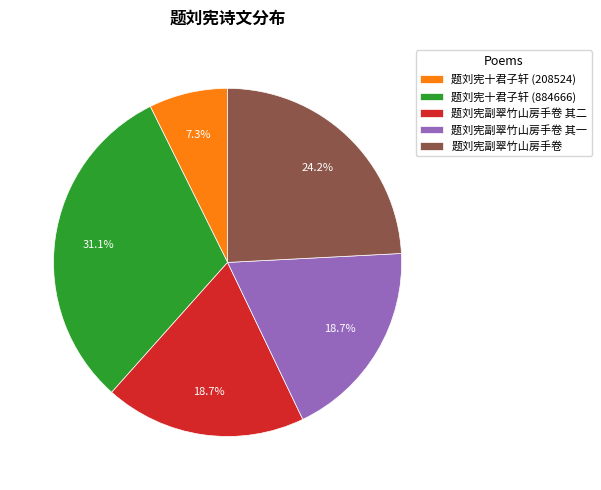

Which category has the biggest portion of the pie?

题刘宪十君子轩 (884666)